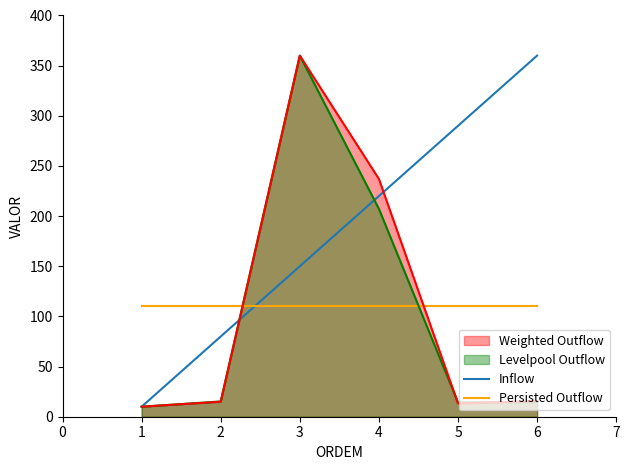

Is the value of Persisted Outflow at 2 greater than the value of Inflow at 1?

Yes